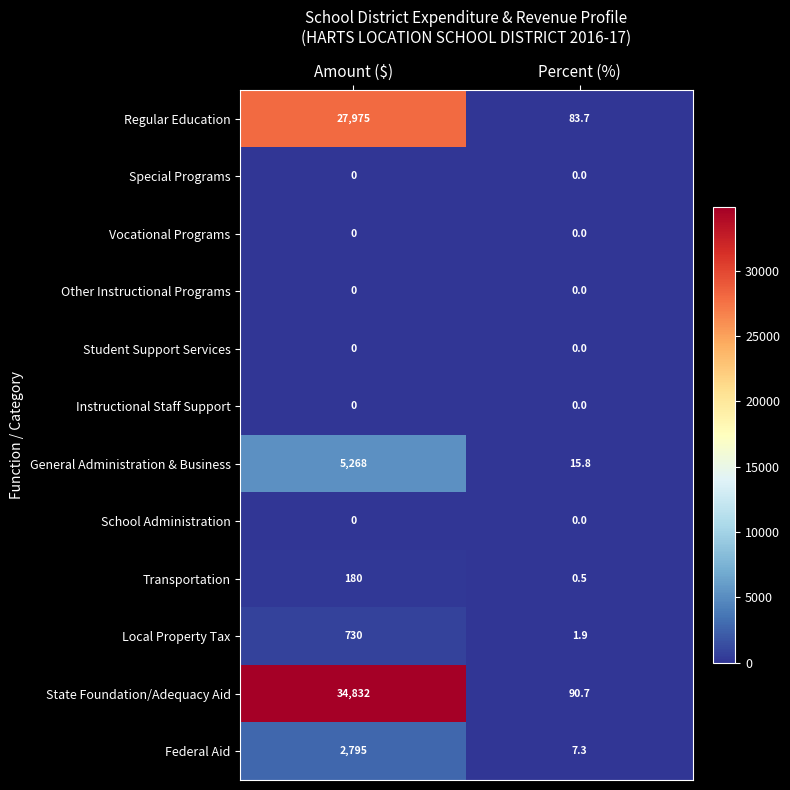

Which series has the largest total across all categories?

State Foundation/Adequacy Aid